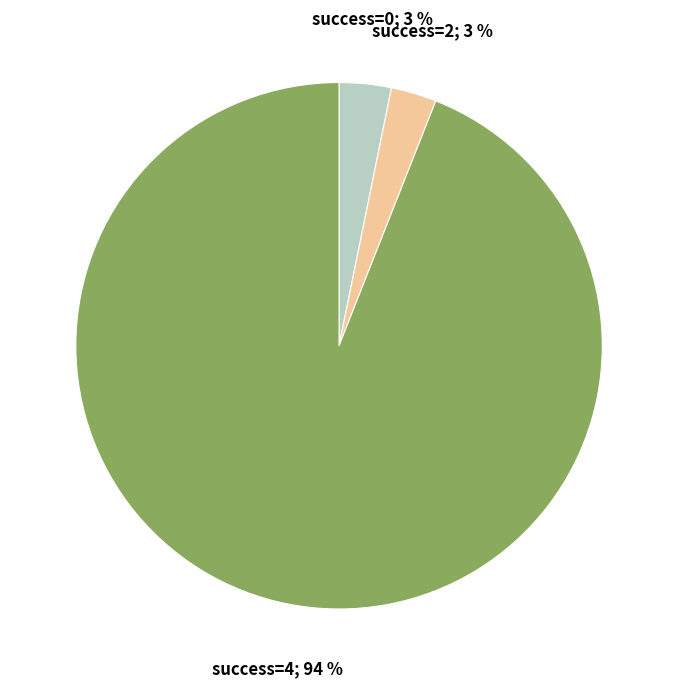

To the nearest percent, what is the average slice percentage?

33%